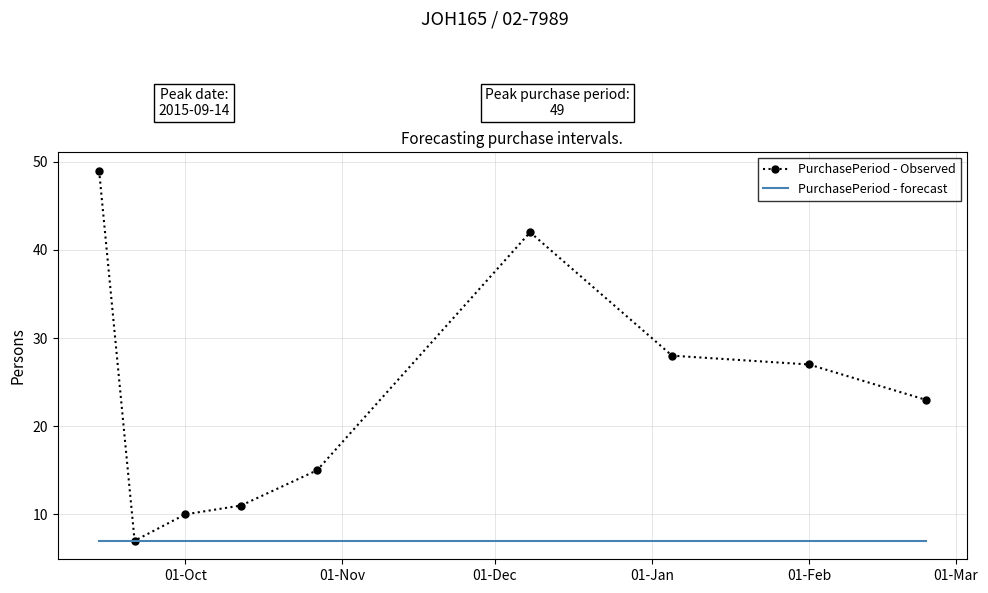

Which series has the largest total across all categories?

PurchasePeriod - Observed